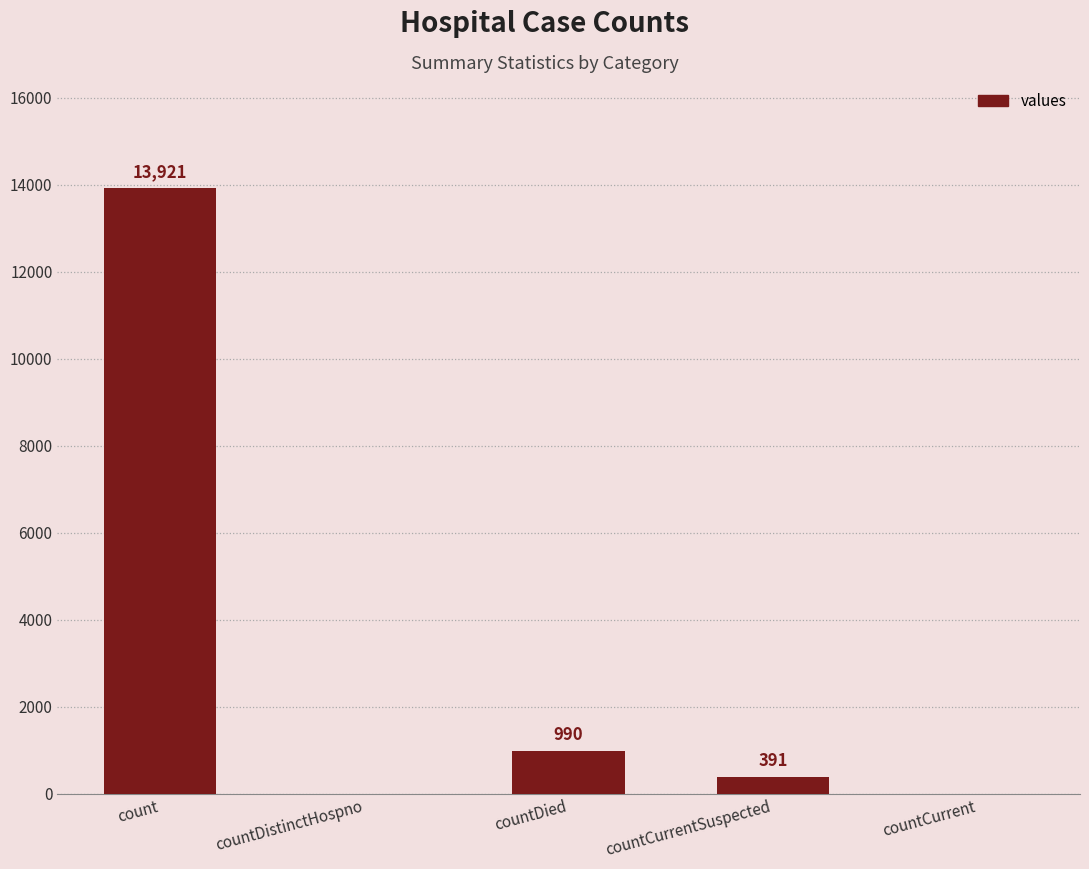

The chart shows a value of 0 at countDistinctHospno. True or false?

True